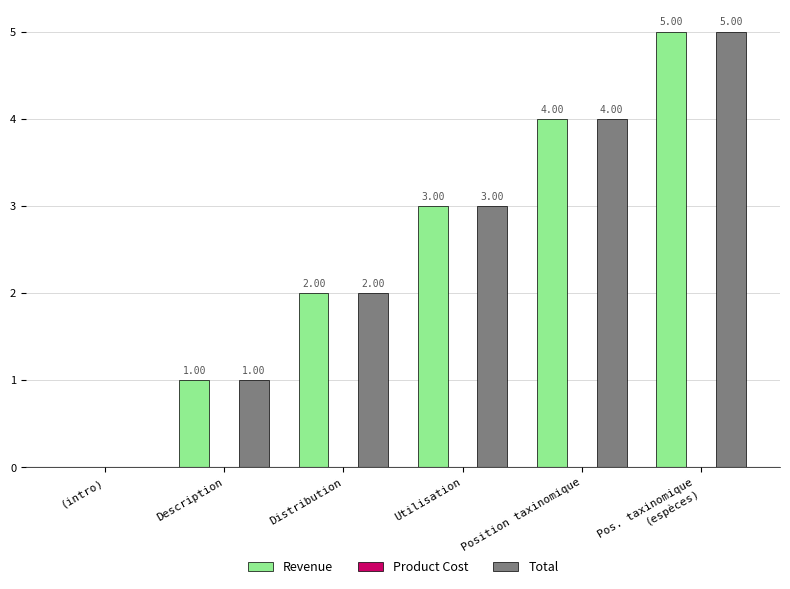

At which label is Total closest to 2?

Distribution